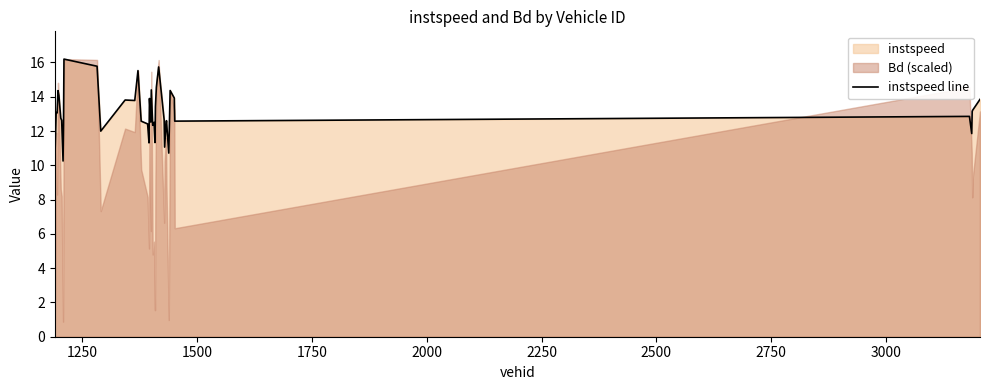

What is the highest value of the instspeed line series?

16.2